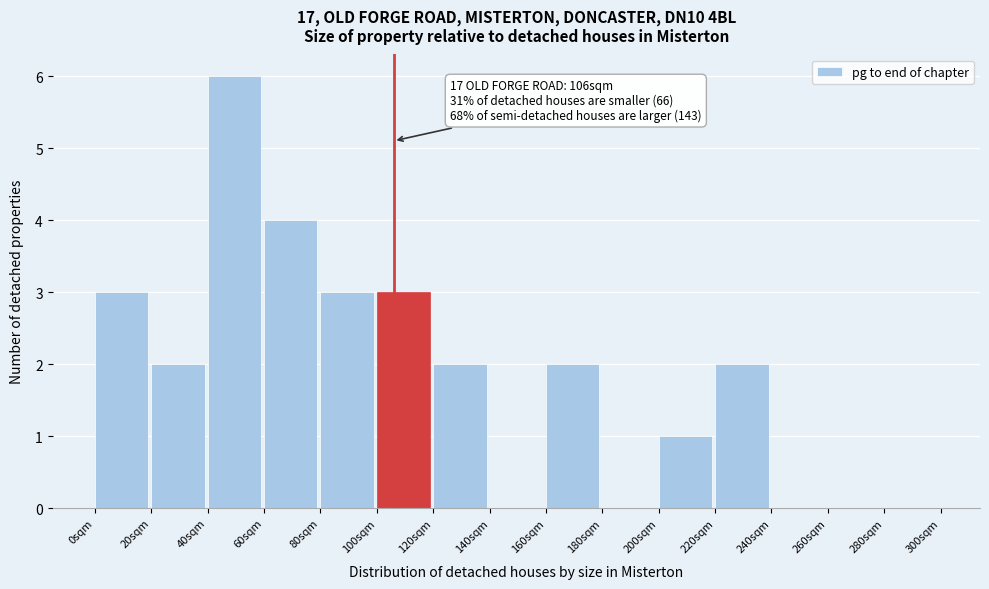

Over which range of the x-axis is the bar tallest?

40 to 60